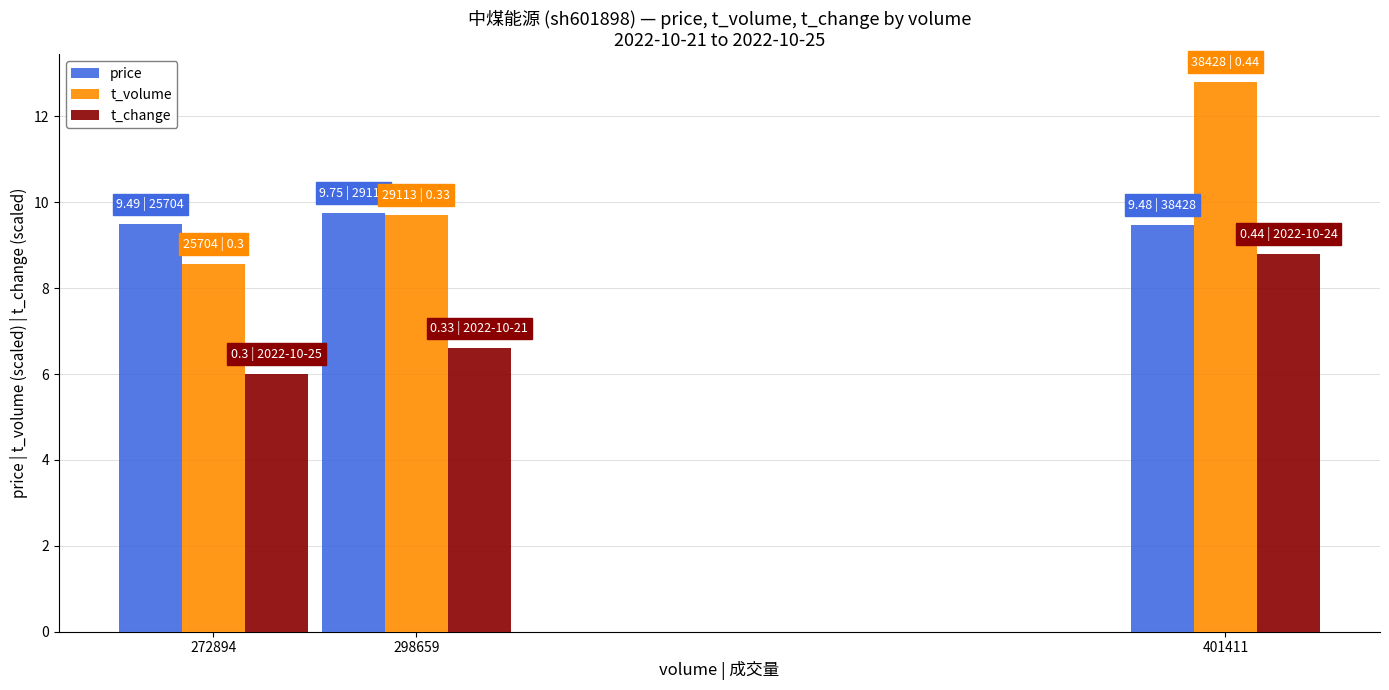

What is the sum of all t_volume values?

31.1